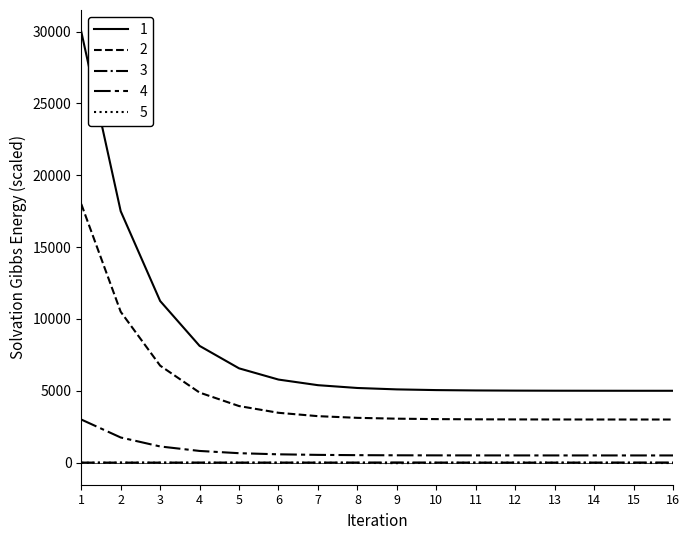

Does the chart display data point markers on the line(s)?

No